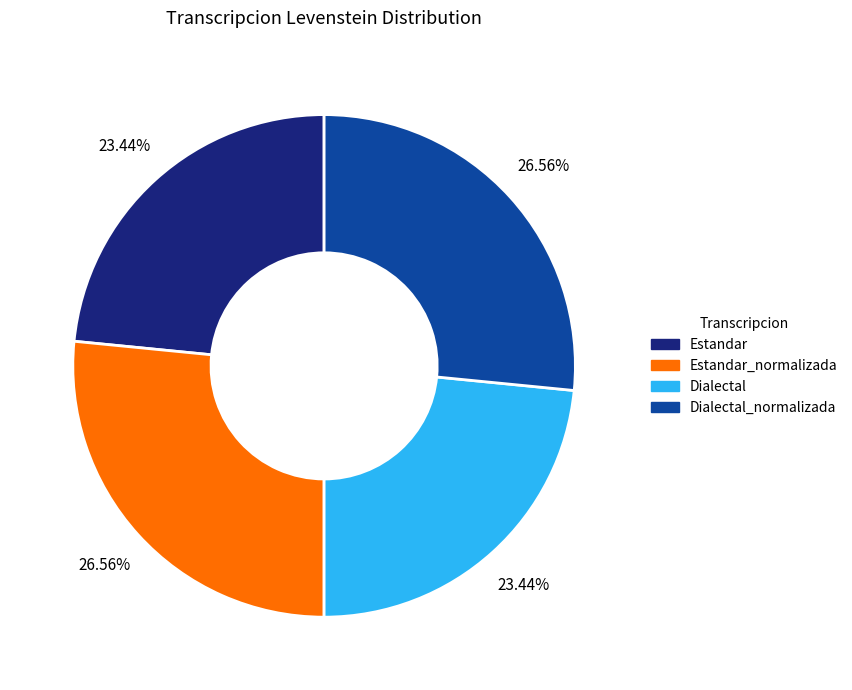

Is there a majority slice in this chart?

No